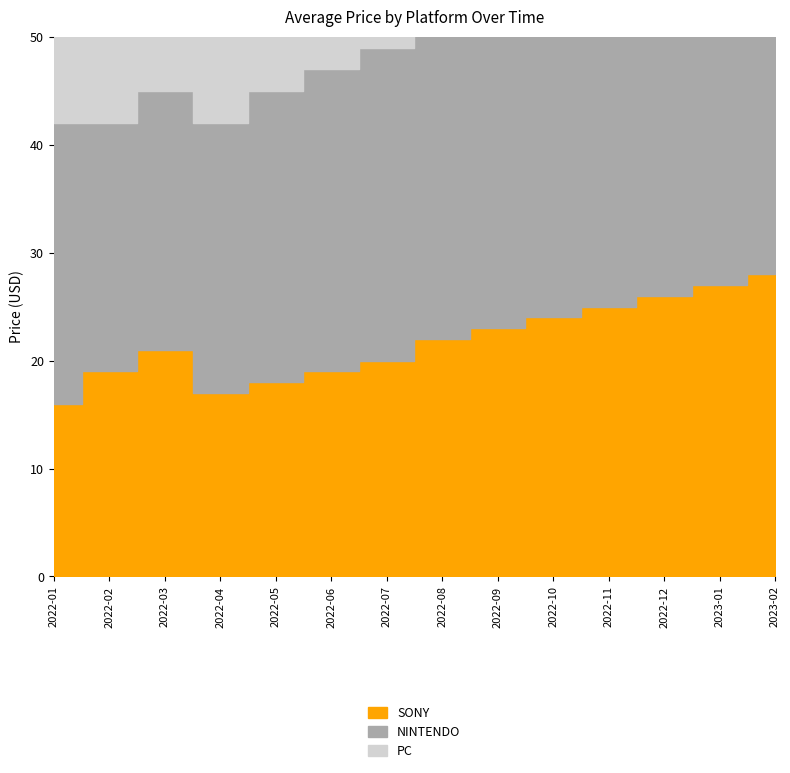

At how many categories does at least one series exceed 0?

14